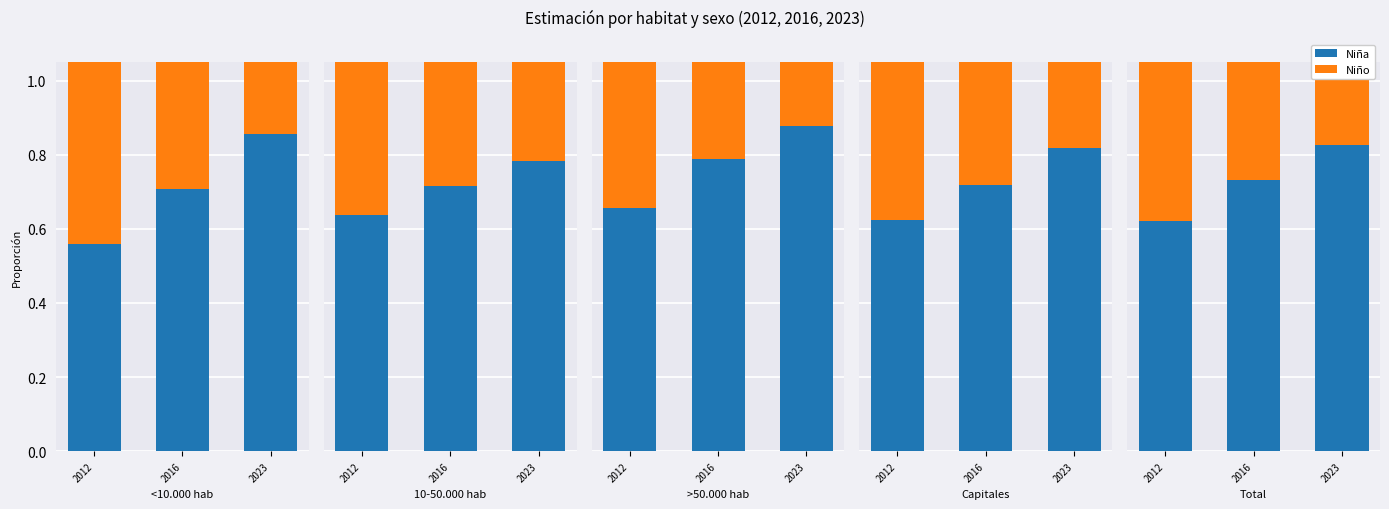

What are all the series names shown in the legend?

Niña, Niño